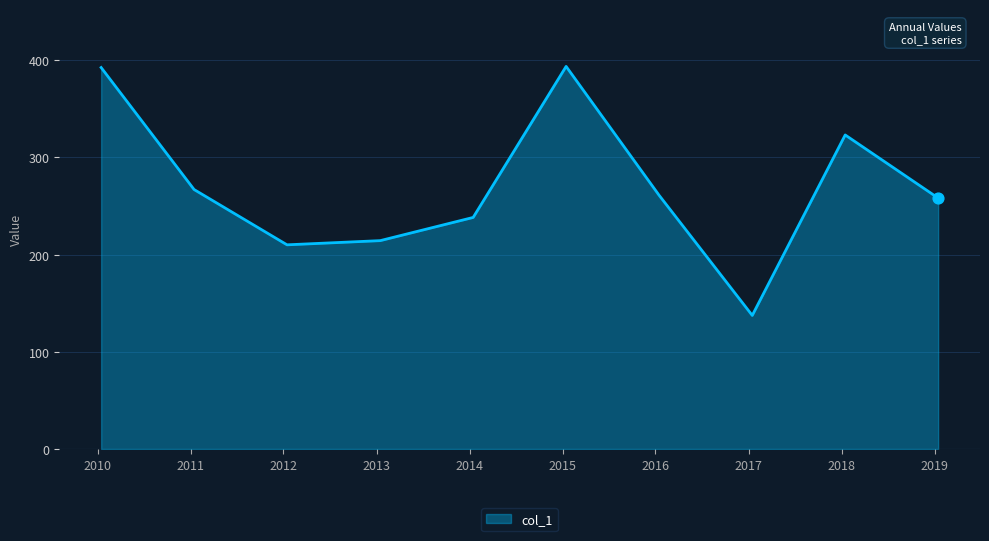

What is the difference between the maximum and minimum values?

256.3